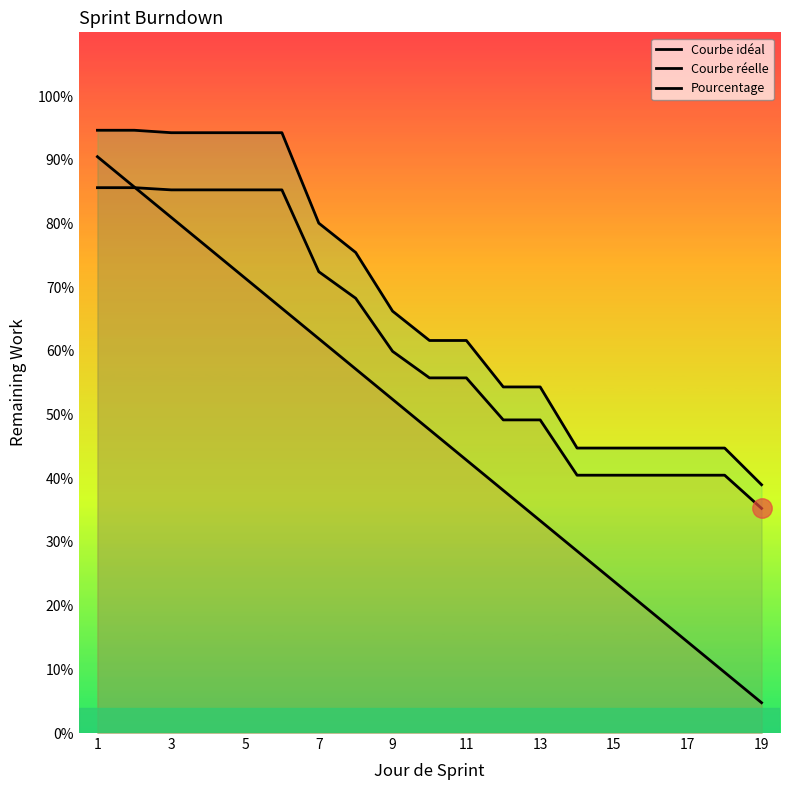

What is the value of the Pourcentage point at the 9th from the left?

0.7